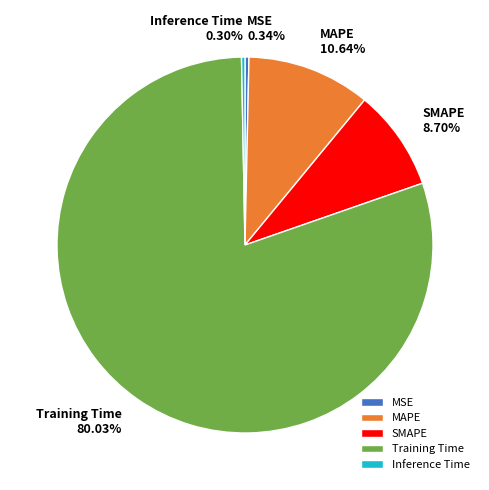

Which slice represents more than half of the pie?

Training Time